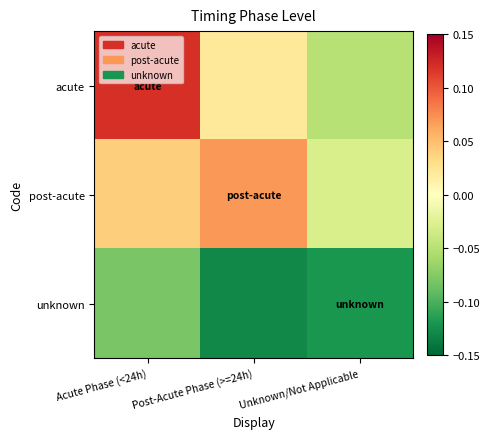

Reading right to left, extract all data points from this chart.

acute: Unknown/Not Applicable=-0.1	Post-Acute Phase (>=24h)=0.0	Acute Phase (<24h)=0.1
post-acute: Unknown/Not Applicable=-0.0	Post-Acute Phase (>=24h)=0.1	Acute Phase (<24h)=0.0
unknown: Unknown/Not Applicable=-0.1	Post-Acute Phase (>=24h)=-0.1	Acute Phase (<24h)=-0.1